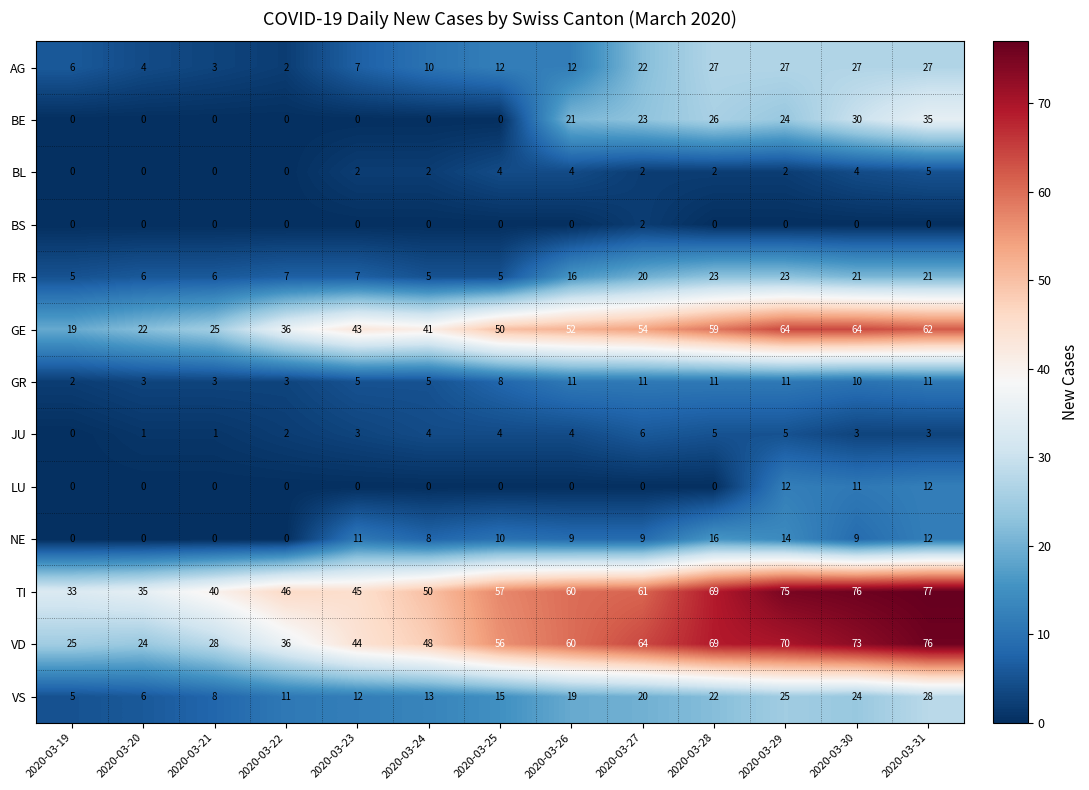

Which series has the widest spread of values?

VD